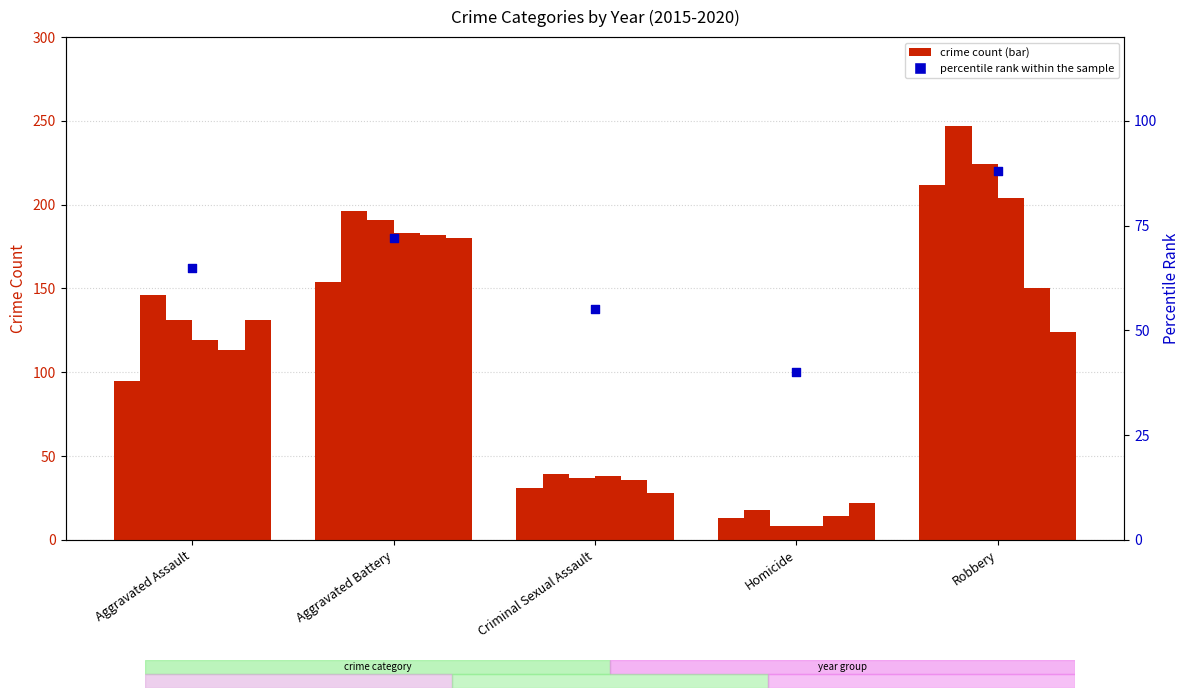

Approximately how many times larger is the value at Criminal Sexual Assault compared to Aggravated Assault?

0.8